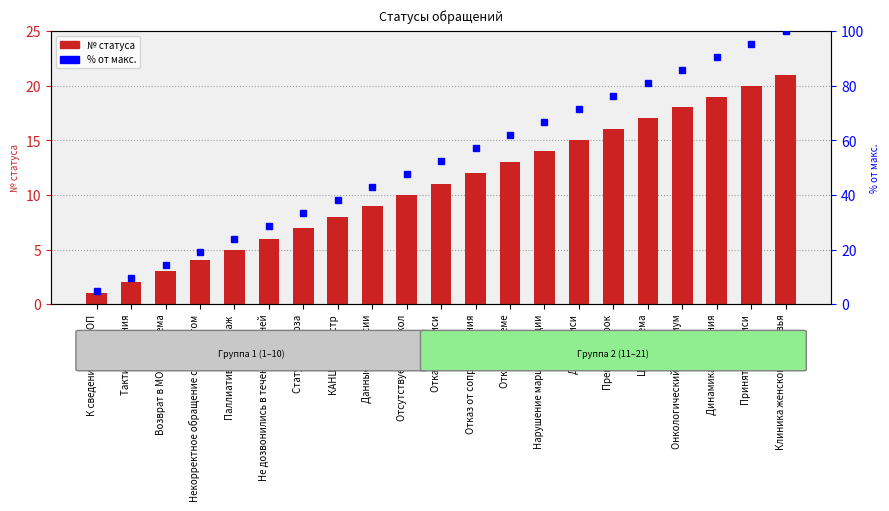

What value does the № статуса series have at Принят без записи?

20.0